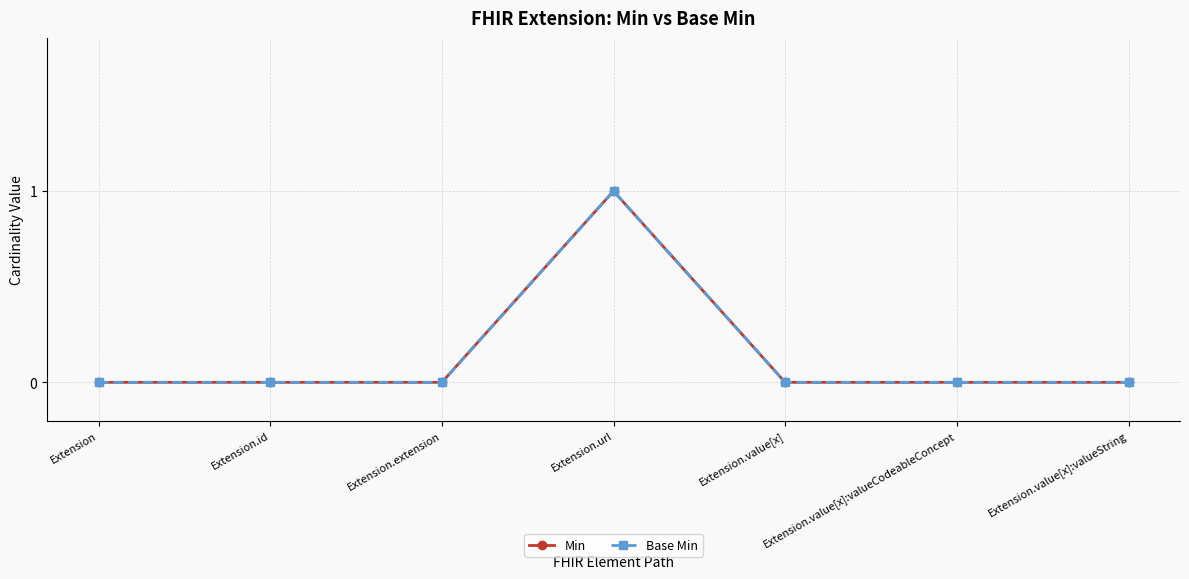

Does the chart have visible grid lines?

Yes